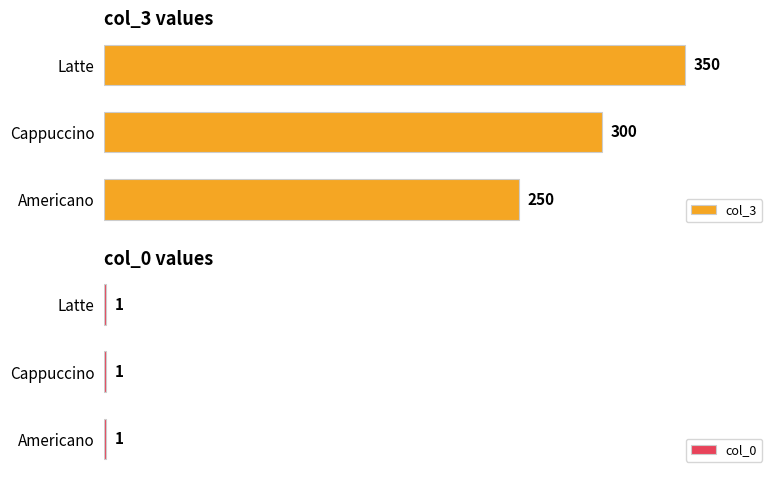

Which category has the lowest value in the col_3 series?

Americano